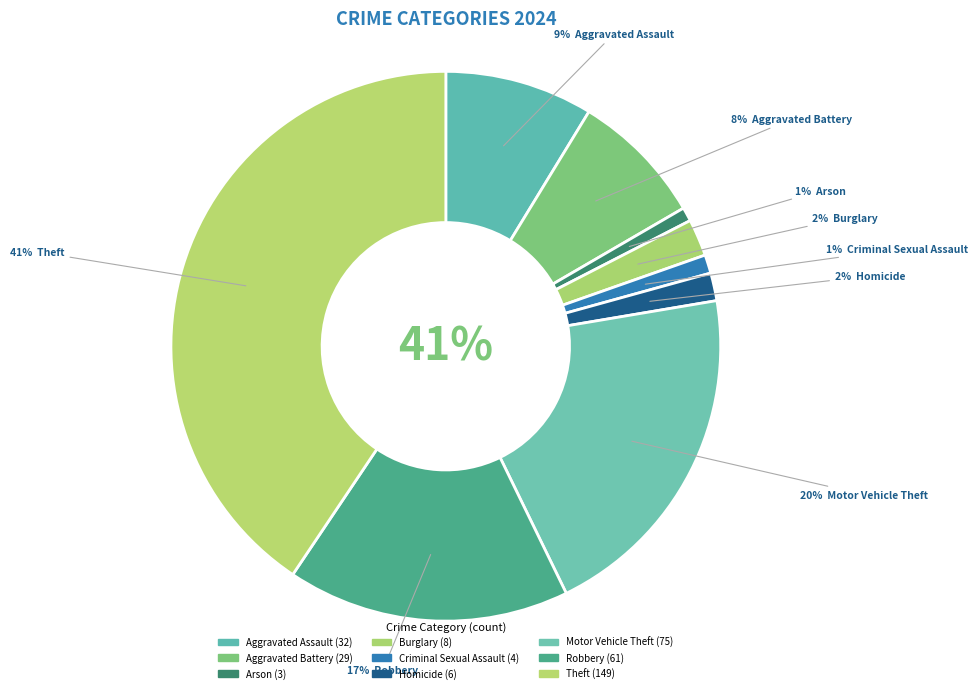

Does any single category account for the majority?

No